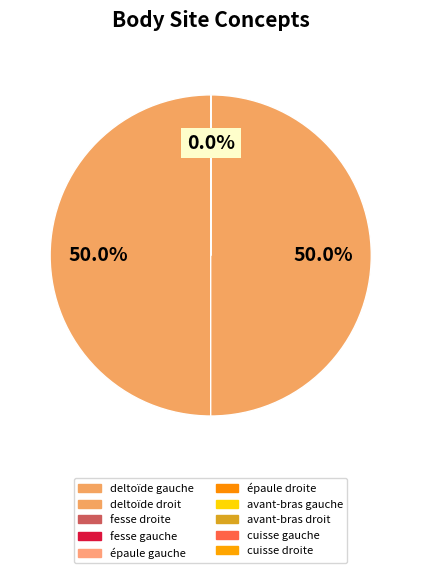

How many slices are in this pie chart?

10